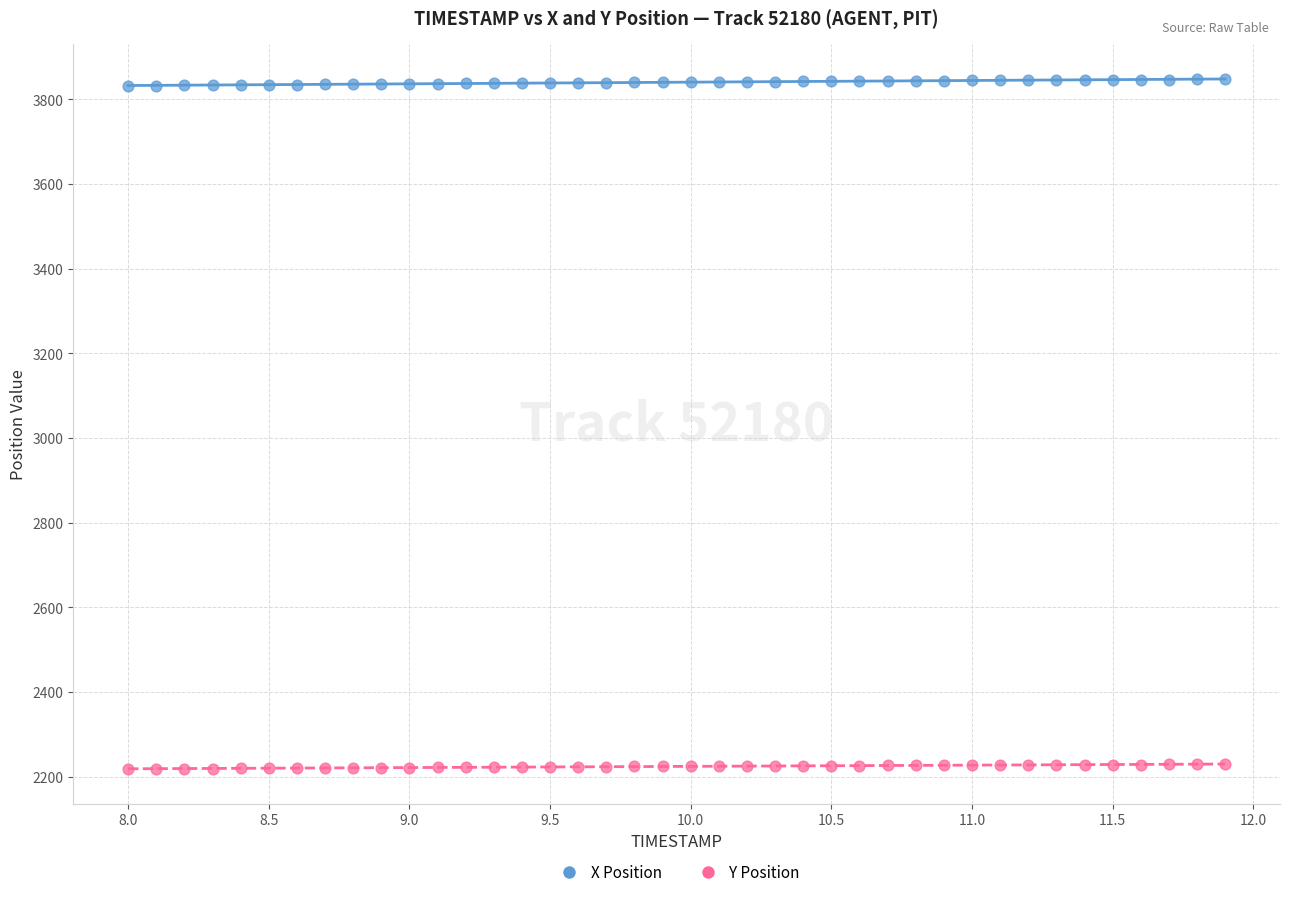

Which series reaches the maximum Y coordinate?

X Position